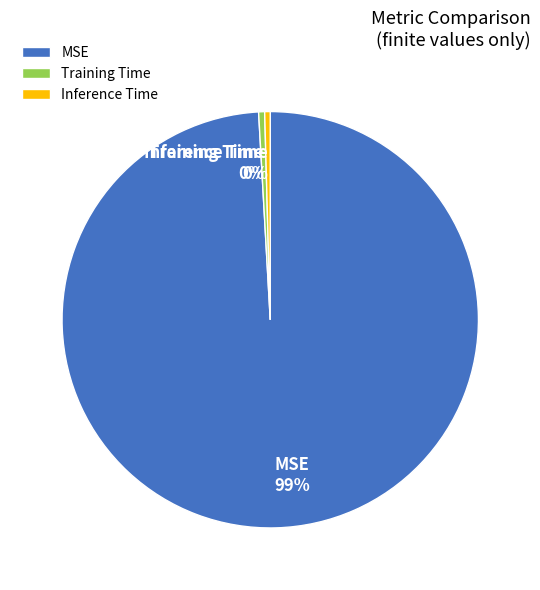

To the nearest percent, what is the average slice percentage?

33%